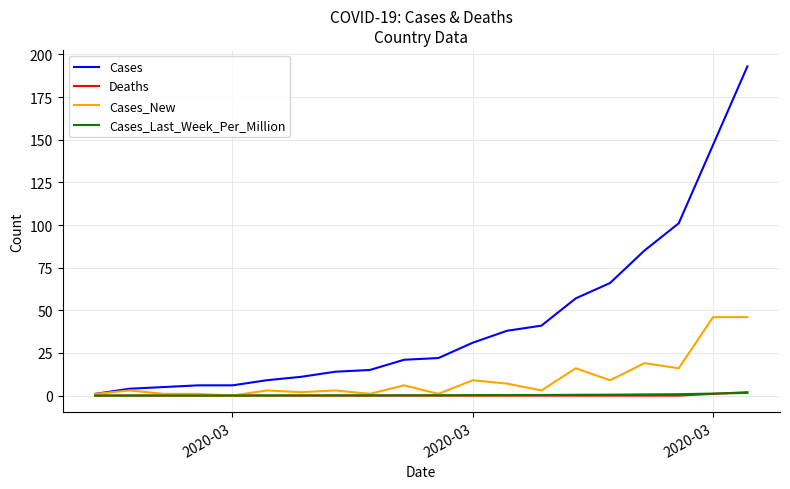

What are all the series names shown in the legend?

Cases, Deaths, Cases_New, Cases_Last_Week_Per_Million